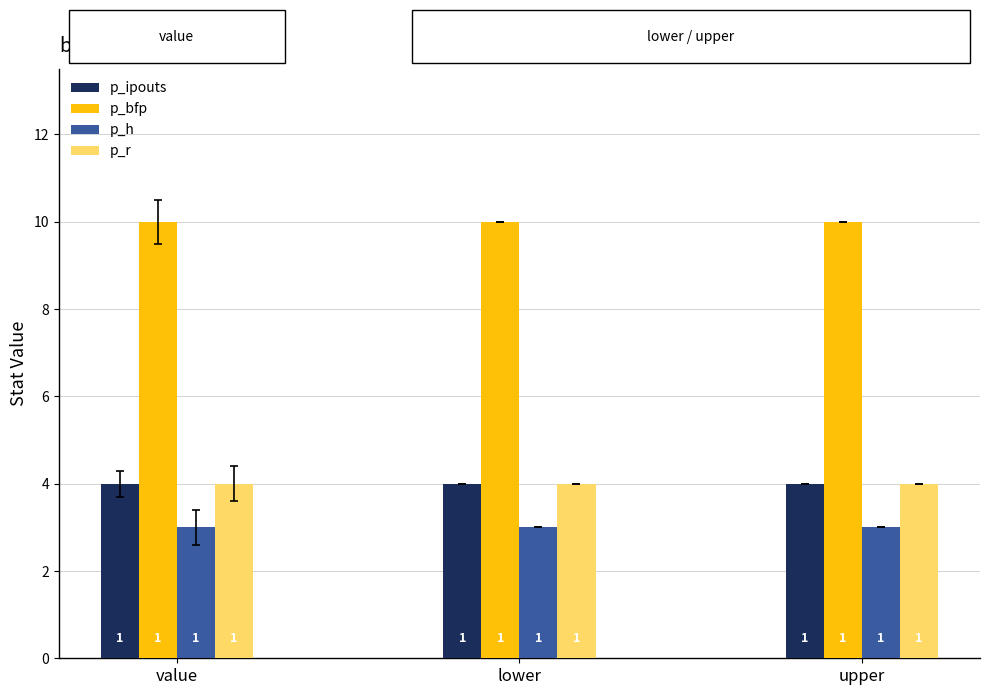

Reading left to right, what are all the values shown in this chart?

p_ipouts: value=4	lower=4	upper=4
p_bfp: value=10	lower=10	upper=10
p_h: value=3	lower=3	upper=3
p_r: value=4	lower=4	upper=4